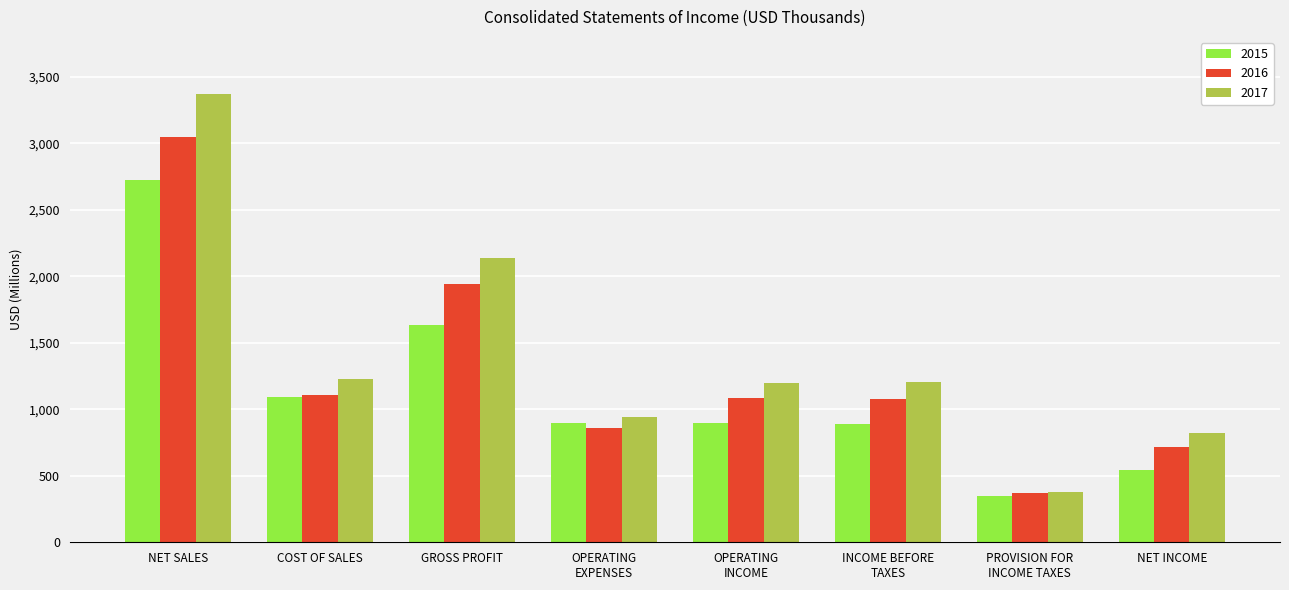

What are all the series names shown in the legend?

2015, 2016, 2017